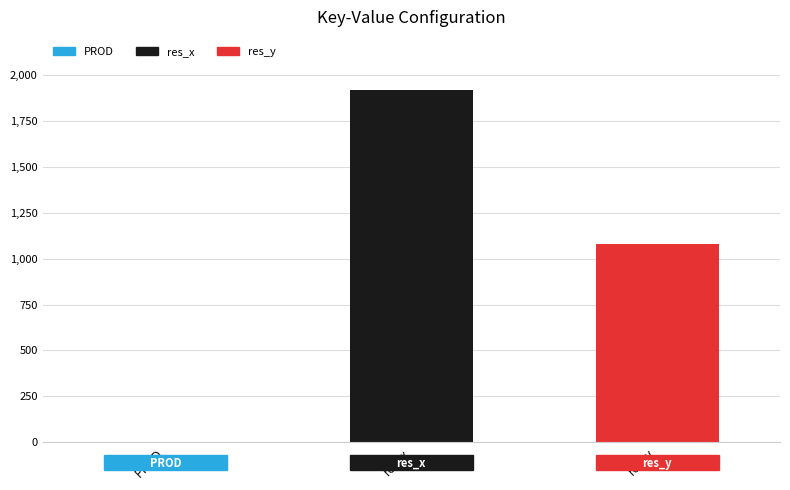

Which label corresponds to the smallest value in the chart?

PROD